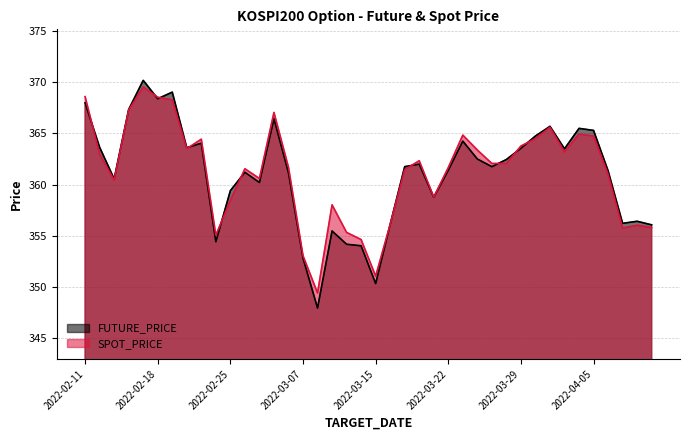

Reading left to right, what are all the values shown in this chart?

FUTURE_PRICE: 2022-02-11=368.0	2022-02-14=363.6	2022-02-15=360.6	2022-02-16=367.4	2022-02-17=370.2	2022-02-18=368.4	2022-02-21=369.1	2022-02-22=363.6	2022-02-23=364.1	2022-02-24=354.4	2022-02-25=359.4	2022-02-28=361.2	2022-03-02=360.2	2022-03-03=366.4	2022-03-04=361.1	2022-03-07=352.8	2022-03-08=347.9	2022-03-10=355.4	2022-03-11=354.1	2022-03-14=354.0	2022-03-15=350.3	2022-03-16=356.1	2022-03-17=361.8	2022-03-18=362.0	2022-03-21=358.8	2022-03-22=361.4	2022-03-23=364.2	2022-03-24=362.5	2022-03-25=361.8	2022-03-28=362.4	2022-03-29=363.6	2022-03-30=364.8	2022-03-31=365.7	2022-04-01=363.5	2022-04-04=365.5	2022-04-05=365.3	2022-04-06=361.4	2022-04-07=356.2	2022-04-08=356.4	2022-04-11=356.1
SPOT_PRICE: 2022-02-11=368.6	2022-02-14=363.0	2022-02-15=360.4	2022-02-16=367.3	2022-02-17=369.6	2022-02-18=368.6	2022-02-21=368.3	2022-02-22=363.5	2022-02-23=364.4	2022-02-24=355.0	2022-02-25=358.4	2022-02-28=361.5	2022-03-02=360.6	2022-03-03=367.1	2022-03-04=361.7	2022-03-07=353.0	2022-03-08=349.4	2022-03-10=358.0	2022-03-11=355.3	2022-03-14=354.6	2022-03-15=351.0	2022-03-16=356.1	2022-03-17=361.5	2022-03-18=362.3	2022-03-21=358.8	2022-03-22=361.7	2022-03-23=364.8	2022-03-24=363.4	2022-03-25=362.1	2022-03-28=362.1	2022-03-29=363.8	2022-03-30=364.5	2022-03-31=365.6	2022-04-01=363.2	2022-04-04=364.9	2022-04-05=364.7	2022-04-06=361.0	2022-04-07=355.7	2022-04-08=356.0	2022-04-11=355.8